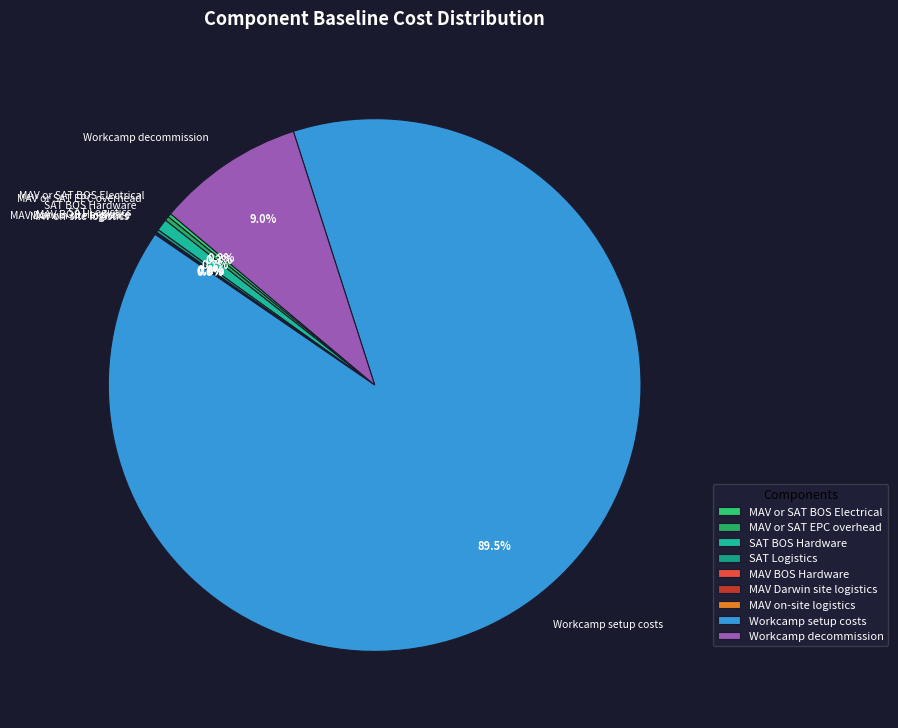

Is there any slice that represents more than half of the pie?

Yes